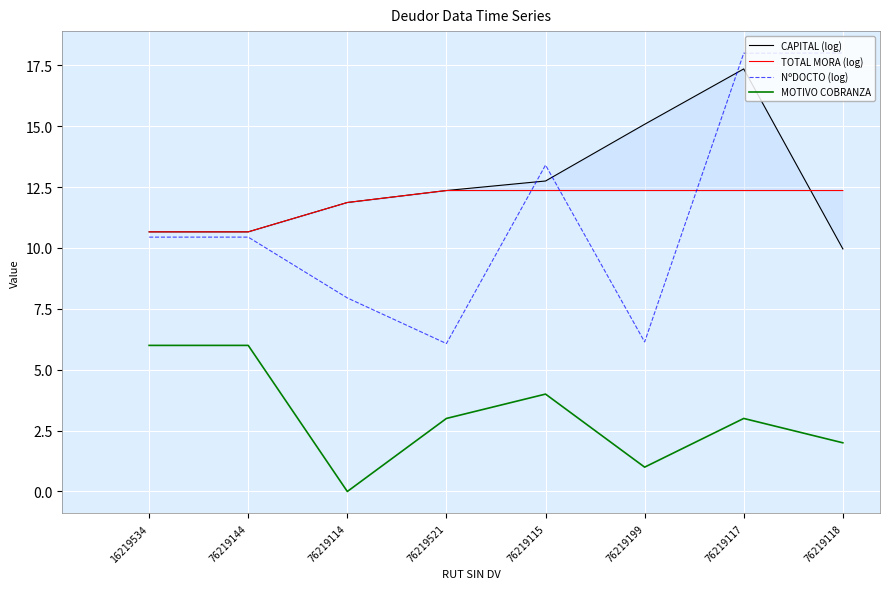

Rank the categories by NºDOCTO (log) value from highest to lowest.

76219118, 76219117, 76219115, 16219534, 76219144, 76219114, 76219199, 76219521